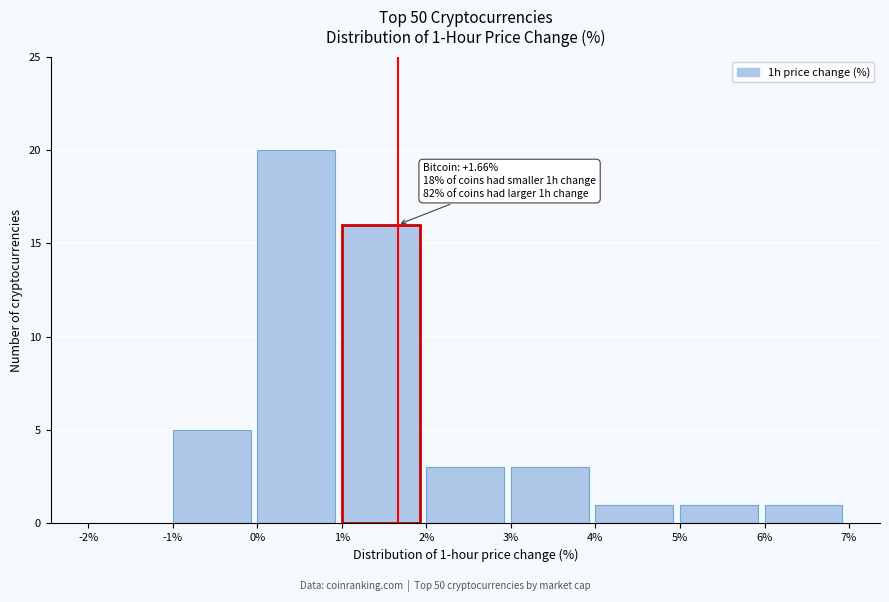

Over which range of the x-axis is the bar tallest?

0% to 1%